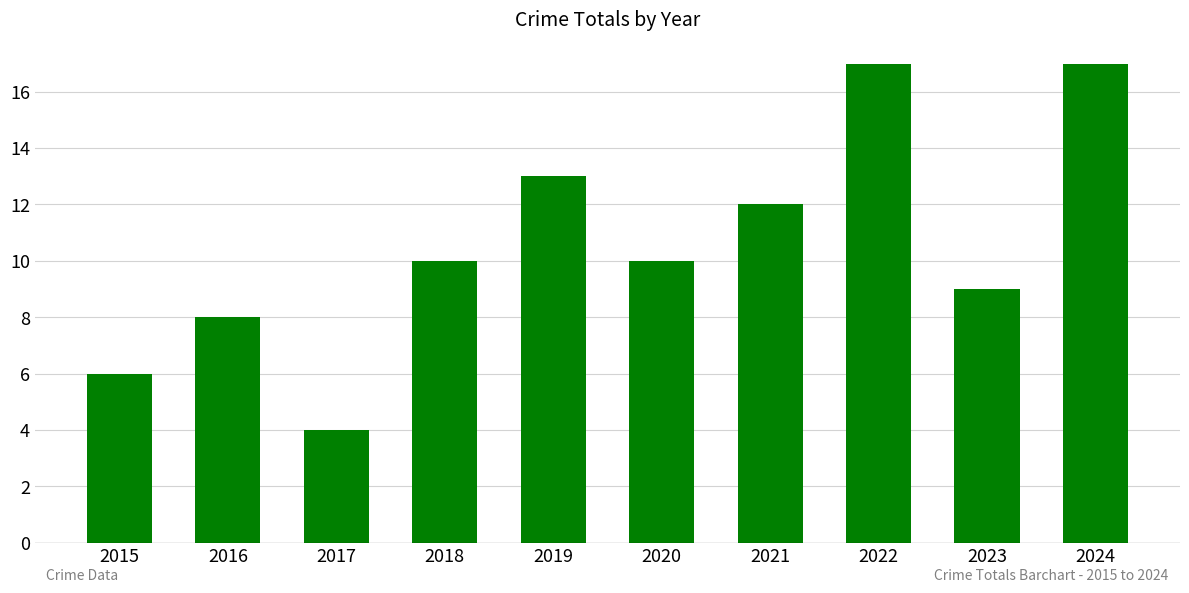

What is the value of the 5th bar from the left?

13